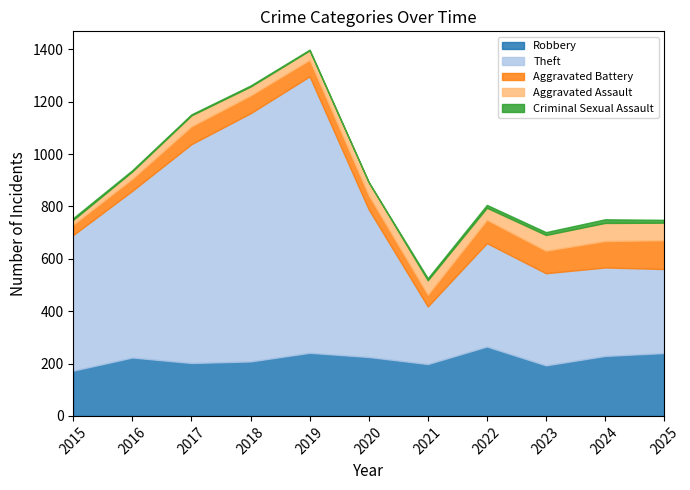

At how many categories does at least one series exceed 928?

2